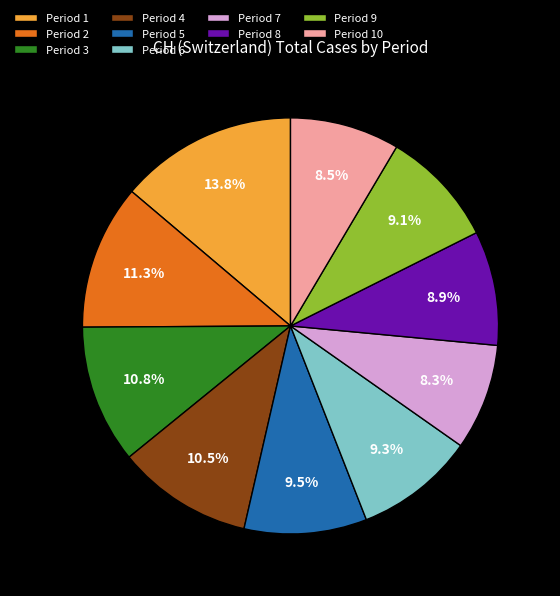

What percentage do Period 10 and Period 6 together represent?

17.8%